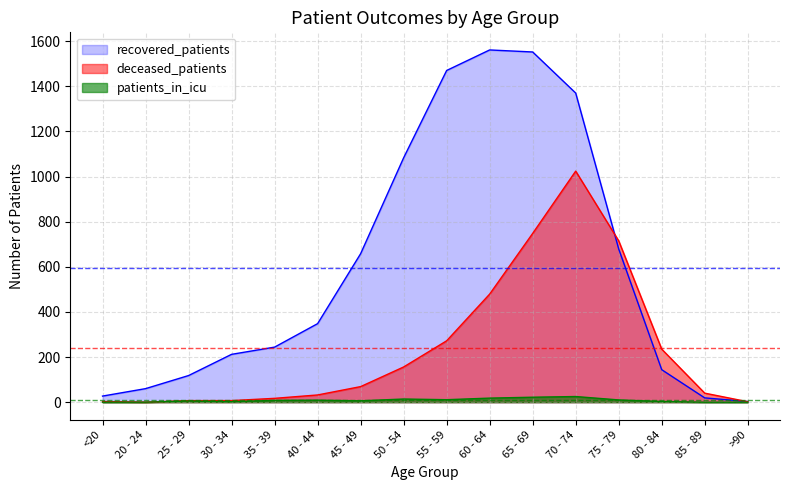

How many values in patients_in_icu are above zero?

12